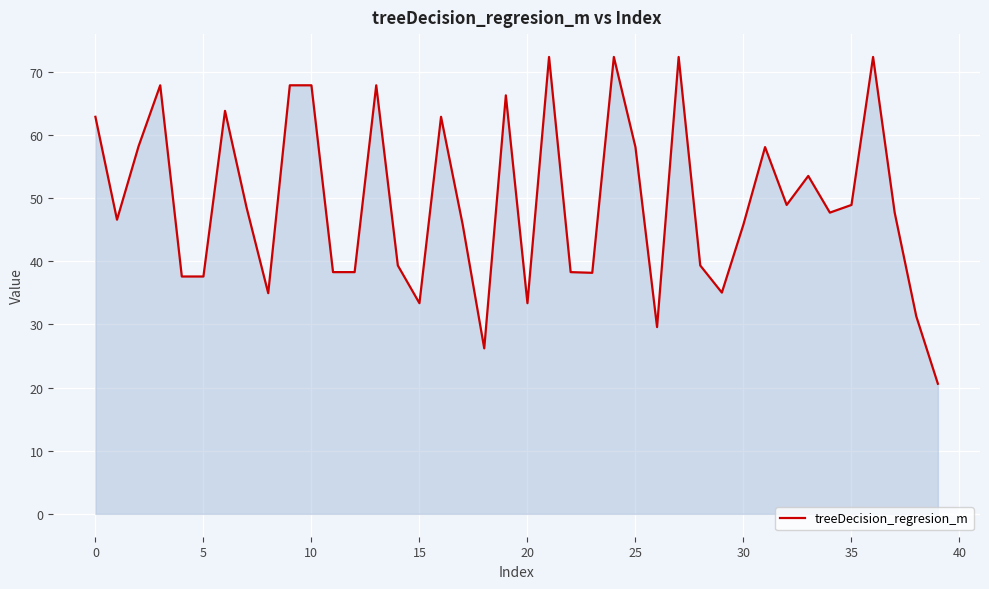

What is the smallest value displayed?

20.6